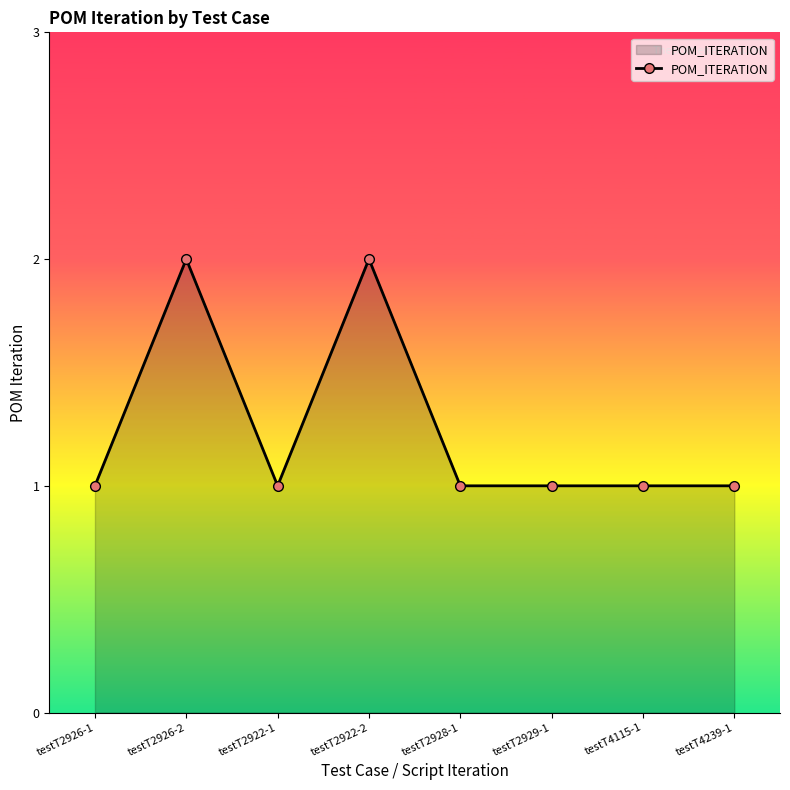

What is the value of the 1st point from the left?

1